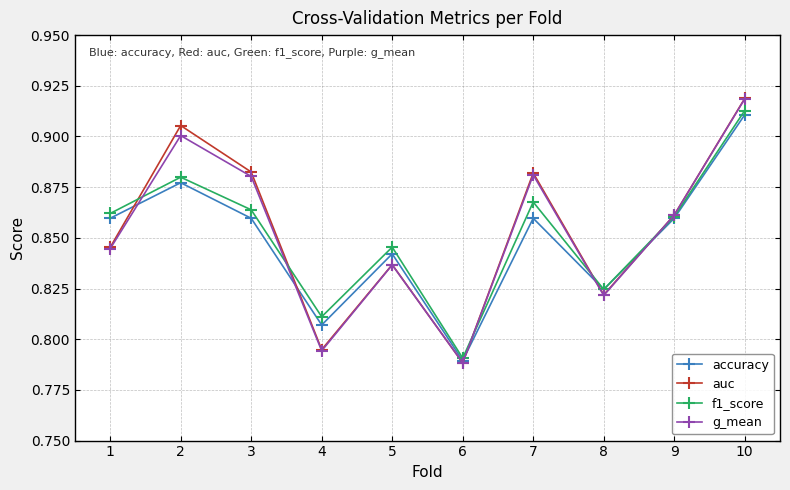

The value of g_mean at 10 is 0.9. True or false?

True